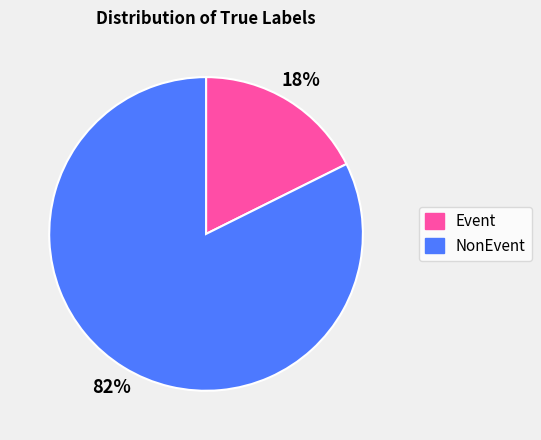

Do Event and NonEvent together represent more than half of the pie?

Yes